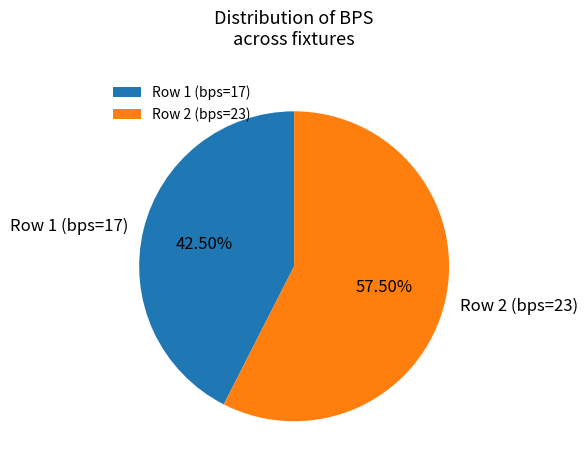

Is there any slice that represents more than half of the pie?

Yes